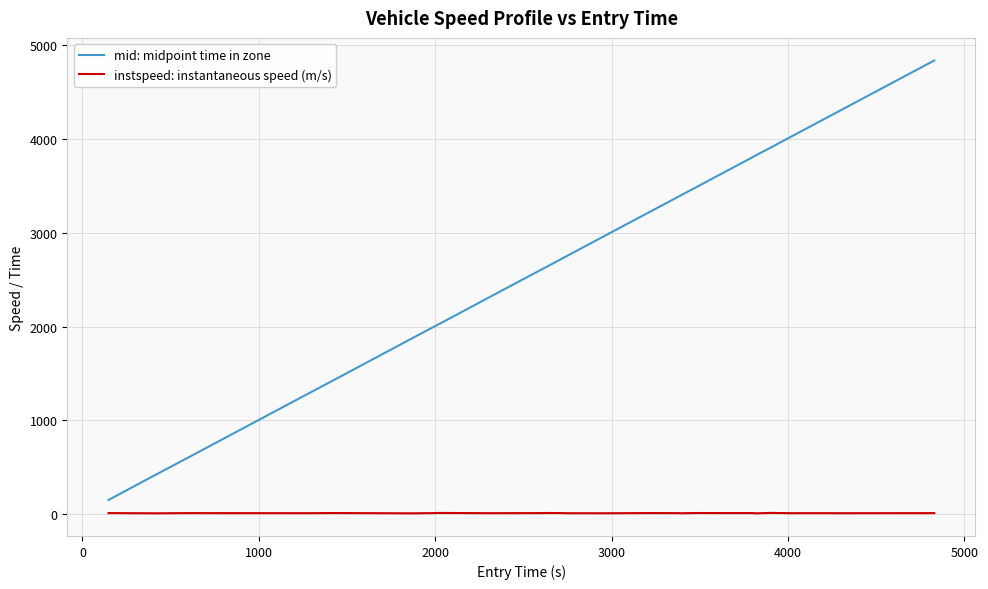

True or false: mid: midpoint time in zone and instspeed: instantaneous speed (m/s) intersect in this chart.

False